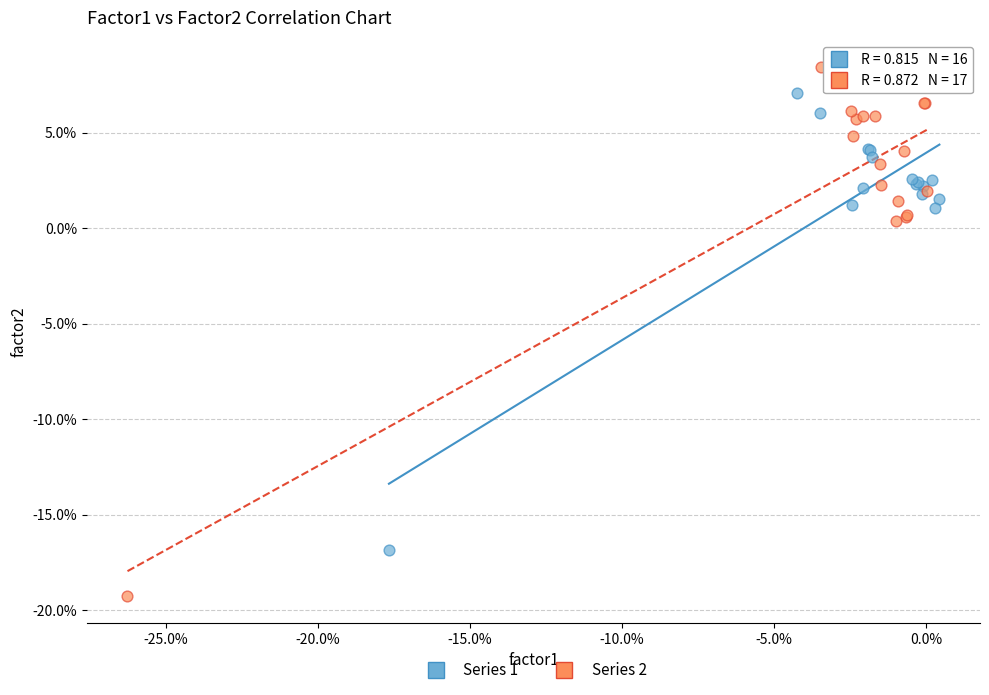

What are all the series names shown in the legend?

Series 1, Series 2